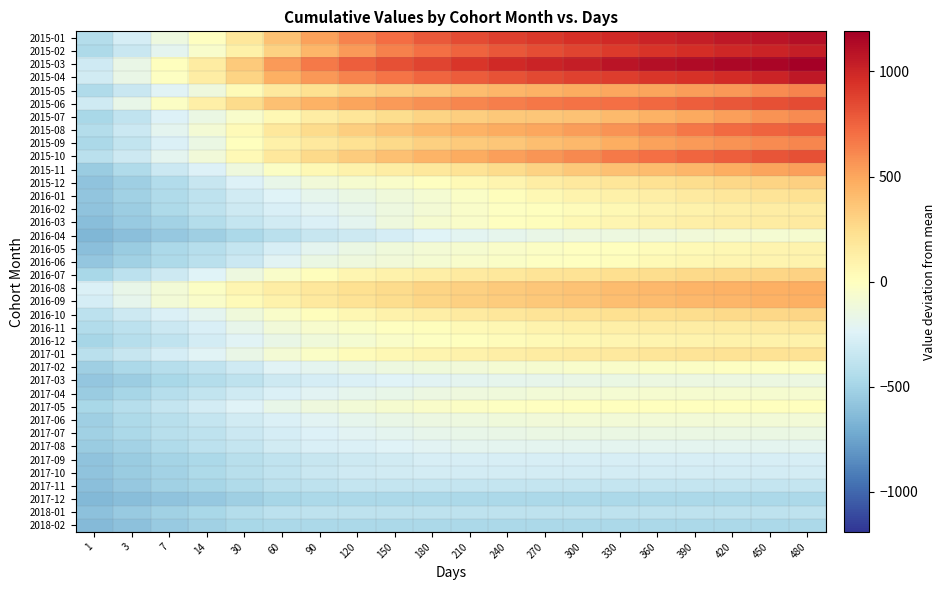

Reading left to right, what are all the values shown in this chart?

2015-01: 1=-435.4	3=-279.4	7=-133.4	14=-0.4	30=178.6	60=379.6	90=518.6	120=624.6	150=715.6	180=782.6	210=843.6	240=890.6	270=920.6	300=952.6	330=983.6	360=1013.6	390=1039.6	420=1063.6	450=1087.6	480=1108.6
2015-02: 1=-463.4	3=-338.4	7=-197.4	14=-53.4	30=109.6	60=306.6	90=436.6	120=541.6	150=639.6	180=706.6	210=749.6	240=797.6	270=836.6	300=869.6	330=903.6	360=937.6	390=962.6	420=987.6	450=1010.6	480=1033.6
2015-03: 1=-308.4	3=-166.4	7=1.6	14=143.6	30=338.6	60=540.6	90=668.6	120=763.6	150=820.6	180=872.6	210=926.6	240=978.6	270=1006.6	300=1041.6	330=1081.6	360=1109.6	390=1128.6	420=1144.6	450=1160.6	480=1190.6
2015-04: 1=-303.4	3=-159.4	7=-17.4	14=132.6	30=289.6	60=458.6	90=557.6	120=625.6	150=684.6	180=736.6	210=773.6	240=814.6	270=849.6	300=875.6	330=900.6	360=924.6	390=942.6	420=975.6	450=1012.6	480=1065.6
2015-05: 1=-450.4	3=-338.4	7=-229.4	14=-129.4	30=31.6	60=166.6	90=229.6	120=288.6	150=326.6	180=361.6	210=402.6	240=428.6	270=450.6	300=475.6	330=494.6	360=508.6	390=535.6	420=556.6	450=597.6	480=628.6
2015-06: 1=-308.4	3=-168.4	7=-24.4	14=117.6	30=257.6	60=385.6	90=448.6	120=502.6	150=539.6	180=578.6	210=617.6	240=645.6	270=671.6	300=688.6	330=706.6	360=729.6	390=765.6	420=793.6	450=821.6	480=843.6
2015-07: 1=-478.4	3=-377.4	7=-250.4	14=-153.4	30=-48.4	60=55.6	90=135.6	120=189.6	150=246.6	180=288.6	210=318.6	240=344.6	270=361.6	300=378.6	330=413.6	360=448.6	390=486.6	420=528.6	450=573.6	480=603.6
2015-08: 1=-436.4	3=-334.4	7=-199.4	14=-90.4	30=36.6	60=173.6	90=258.6	120=318.6	150=367.6	180=414.6	210=449.6	240=478.6	270=499.6	300=533.6	330=573.6	360=618.6	390=672.6	420=717.6	450=744.6	480=764.6
2015-09: 1=-473.4	3=-363.4	7=-252.4	14=-152.4	30=0.6	60=103.6	90=165.6	120=222.6	150=268.6	180=308.6	210=335.6	240=362.6	270=393.6	300=424.6	330=466.6	360=513.6	390=543.6	420=568.6	450=598.6	480=618.6
2015-10: 1=-407.4	3=-316.4	7=-196.4	14=-103.4	30=37.6	60=172.6	90=260.6	120=331.6	150=381.6	180=441.6	210=480.6	240=521.6	270=558.6	300=605.6	330=663.6	360=702.6	390=736.6	420=766.6	450=800.6	480=826.6
2015-11: 1=-544.4	3=-448.4	7=-330.4	14=-250.4	30=-124.4	60=-20.4	90=51.6	120=101.6	150=138.6	180=172.6	210=213.6	240=255.6	270=302.6	300=348.6	330=381.6	360=401.6	390=430.6	420=470.6	450=503.6	480=523.6
2015-12: 1=-589.4	3=-523.4	7=-440.4	14=-349.4	30=-245.4	60=-171.4	90=-108.4	120=-69.4	150=-38.4	180=-0.4	210=42.6	240=81.6	270=132.6	300=163.6	330=186.6	360=218.6	390=249.6	420=271.6	450=291.6	480=307.6
2016-01: 1=-579.4	3=-519.4	7=-452.4	14=-389.4	30=-303.4	60=-233.4	90=-186.4	120=-152.4	150=-120.4	180=-79.4	210=-30.4	240=17.6	270=55.6	300=84.6	330=106.6	360=128.6	390=156.6	420=177.6	450=200.6	480=221.6
2016-02: 1=-590.4	3=-536.4	7=-457.4	14=-390.4	30=-320.4	60=-268.4	90=-222.4	120=-182.4	150=-133.4	180=-87.4	210=-45.4	240=-15.4	270=7.6	300=25.6	330=51.6	360=79.6	390=100.6	420=117.6	450=132.6	480=144.6
2016-03: 1=-620.4	3=-557.4	7=-506.4	14=-431.4	30=-362.4	60=-305.4	90=-252.4	120=-202.4	150=-123.4	180=-70.4	210=-40.4	240=-6.4	270=18.6	300=47.6	330=69.6	360=97.6	390=112.6	420=130.6	450=139.6	480=151.6
2016-04: 1=-654.4	3=-613.4	7=-562.4	14=-522.4	30=-469.4	60=-406.4	90=-349.4	120=-317.4	150=-281.4	180=-237.4	210=-210.4	240=-187.4	270=-165.4	300=-148.4	330=-133.4	360=-122.4	390=-104.4	420=-90.4	450=-80.4	480=-69.4
2016-05: 1=-611.4	3=-545.4	7=-470.4	14=-423.4	30=-353.4	60=-273.4	90=-201.4	120=-153.4	150=-117.4	180=-92.4	210=-72.4	240=-46.4	270=-25.4	300=-6.4	330=6.6	360=24.6	390=40.6	420=57.6	450=76.6	480=87.6
2016-06: 1=-575.4	3=-520.4	7=-461.4	14=-400.4	30=-328.4	60=-219.4	90=-155.4	120=-123.4	150=-105.4	180=-74.4	210=-55.4	240=-33.4	270=-13.4	300=-0.4	330=14.6	360=37.6	390=57.6	420=70.6	450=79.6	480=90.6
2016-07: 1=-476.4	3=-396.4	7=-316.4	14=-240.4	30=-136.4	60=-42.4	90=17.6	120=65.6	150=99.6	180=123.6	210=154.6	240=173.6	270=196.6	300=213.6	330=234.6	360=248.6	390=264.6	420=276.6	450=287.6	480=302.6
2016-08: 1=-259.4	3=-171.4	7=-93.4	14=-22.4	30=70.6	60=134.6	90=182.6	120=225.6	150=254.6	180=292.6	210=314.6	240=338.6	270=359.6	300=376.6	330=403.6	360=419.6	390=437.6	420=450.6	450=459.6	480=471.6
2016-09: 1=-284.4	3=-187.4	7=-100.4	14=-45.4	30=29.6	60=101.6	90=166.6	120=211.6	150=242.6	180=280.6	210=307.6	240=326.6	270=351.6	300=369.6	330=391.6	360=404.6	390=419.6	420=435.6	450=450.6	480=459.6
2016-10: 1=-395.4	3=-321.4	7=-258.4	14=-198.4	30=-117.4	60=-45.4	90=11.6	120=59.6	150=95.6	180=121.6	210=156.6	240=183.6	270=195.6	300=213.6	330=223.6	360=235.6	390=250.6	420=262.6	450=271.6	480=281.6
2016-11: 1=-446.4	3=-392.4	7=-329.4	14=-268.4	30=-184.4	60=-108.4	90=-59.4	120=-32.4	150=-7.4	180=17.6	210=44.6	240=64.6	270=88.6	300=102.6	330=117.6	360=132.6	390=138.6	420=147.6	450=155.6	480=171.6
2016-12: 1=-491.4	3=-423.4	7=-372.4	14=-295.4	30=-225.4	60=-165.4	90=-113.4	120=-76.4	150=-41.4	180=-18.4	210=4.6	240=27.6	270=41.6	300=56.6	330=70.6	360=81.6	390=89.6	420=95.6	450=100.6	480=101.6
2017-01: 1=-407.4	3=-350.4	7=-281.4	14=-228.4	30=-163.4	60=-88.4	90=-36.4	120=25.6	150=53.6	180=75.6	210=101.6	240=125.6	270=142.6	300=157.6	330=165.6	360=187.6	390=199.6	420=211.6	450=213.6	480=213.6
2017-02: 1=-522.4	3=-470.4	7=-422.4	14=-374.4	30=-308.4	60=-229.4	90=-195.4	120=-159.4	150=-136.4	180=-117.4	210=-102.4	240=-82.4	270=-65.4	300=-53.4	330=-42.4	360=-30.4	390=-20.4	420=-18.4	450=-18.4	480=-18.4
2017-03: 1=-576.4	3=-534.4	7=-475.4	14=-428.4	30=-381.4	60=-317.4	90=-281.4	120=-256.4	150=-238.4	180=-216.4	210=-201.4	240=-189.4	270=-180.4	300=-163.4	330=-149.4	360=-143.4	390=-141.4	420=-141.4	450=-141.4	480=-141.4
2017-04: 1=-542.4	3=-489.4	7=-424.4	14=-367.4	30=-314.4	60=-256.4	90=-220.4	120=-190.4	150=-174.4	180=-143.4	210=-128.4	240=-112.4	270=-95.4	300=-84.4	330=-75.4	360=-73.4	390=-73.4	420=-73.4	450=-73.4	480=-73.4
2017-05: 1=-481.4	3=-424.4	7=-361.4	14=-297.4	30=-235.4	60=-170.4	90=-129.4	120=-100.4	150=-69.4	180=-45.4	210=-22.4	240=-17.4	270=-5.4	300=4.6	330=5.6	360=5.6	390=5.6	420=5.6	450=5.6	480=5.6
2017-06: 1=-527.4	3=-464.4	7=-409.4	14=-354.4	30=-304.4	60=-254.4	90=-219.4	120=-189.4	150=-162.4	180=-143.4	210=-130.4	240=-116.4	270=-103.4	300=-101.4	330=-101.4	360=-101.4	390=-101.4	420=-101.4	450=-101.4	480=-101.4
2017-07: 1=-519.4	3=-473.4	7=-418.4	14=-381.4	30=-333.4	60=-282.4	90=-245.4	120=-222.4	150=-199.4	180=-183.4	210=-172.4	240=-163.4	270=-157.4	300=-157.4	330=-157.4	360=-157.4	390=-157.4	420=-157.4	450=-157.4	480=-157.4
2017-08: 1=-542.4	3=-503.4	7=-447.4	14=-399.4	30=-354.4	60=-302.4	90=-267.4	120=-252.4	150=-236.4	180=-222.4	210=-197.4	240=-196.4	270=-196.4	300=-196.4	330=-196.4	360=-196.4	390=-196.4	420=-196.4	450=-196.4	480=-196.4
2017-09: 1=-587.4	3=-543.4	7=-498.4	14=-465.4	30=-413.4	60=-376.4	90=-348.4	120=-321.4	150=-301.4	180=-275.4	210=-275.4	240=-275.4	270=-275.4	300=-275.4	330=-275.4	360=-275.4	390=-275.4	420=-275.4	450=-275.4	480=-275.4
2017-10: 1=-586.4	3=-542.4	7=-504.4	14=-461.4	30=-415.4	60=-374.4	90=-343.4	120=-315.4	150=-298.4	180=-297.4	210=-297.4	240=-297.4	270=-297.4	300=-297.4	330=-297.4	360=-297.4	390=-297.4	420=-297.4	450=-297.4	480=-297.4
2017-11: 1=-611.4	3=-563.4	7=-519.4	14=-488.4	30=-447.4	60=-407.4	90=-383.4	120=-357.4	150=-356.4	180=-356.4	210=-356.4	240=-356.4	270=-356.4	300=-356.4	330=-356.4	360=-356.4	390=-356.4	420=-356.4	450=-356.4	480=-356.4
2017-12: 1=-647.4	3=-621.4	7=-587.4	14=-558.4	30=-528.4	60=-492.4	90=-468.4	120=-465.4	150=-465.4	180=-465.4	210=-465.4	240=-465.4	270=-465.4	300=-465.4	330=-465.4	360=-465.4	390=-465.4	420=-465.4	450=-465.4	480=-465.4
2018-01: 1=-600.4	3=-552.4	7=-517.4	14=-483.4	30=-429.4	60=-392.4	90=-390.4	120=-390.4	150=-390.4	180=-390.4	210=-390.4	240=-390.4	270=-390.4	300=-390.4	330=-390.4	360=-390.4	390=-390.4	420=-390.4	450=-390.4	480=-390.4
2018-02: 1=-634.4	3=-601.4	7=-553.4	14=-512.4	30=-476.4	60=-469.4	90=-469.4	120=-469.4	150=-469.4	180=-469.4	210=-469.4	240=-469.4	270=-469.4	300=-469.4	330=-469.4	360=-469.4	390=-469.4	420=-469.4	450=-469.4	480=-469.4